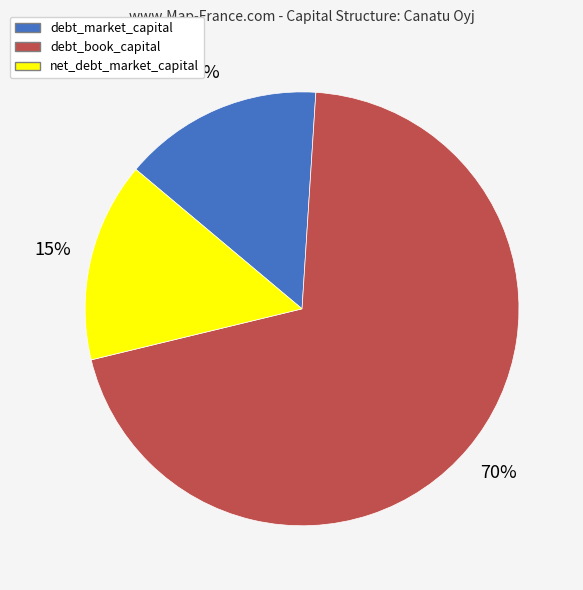

Combined, do debt_book_capital and debt_market_capital account for over 50%?

Yes